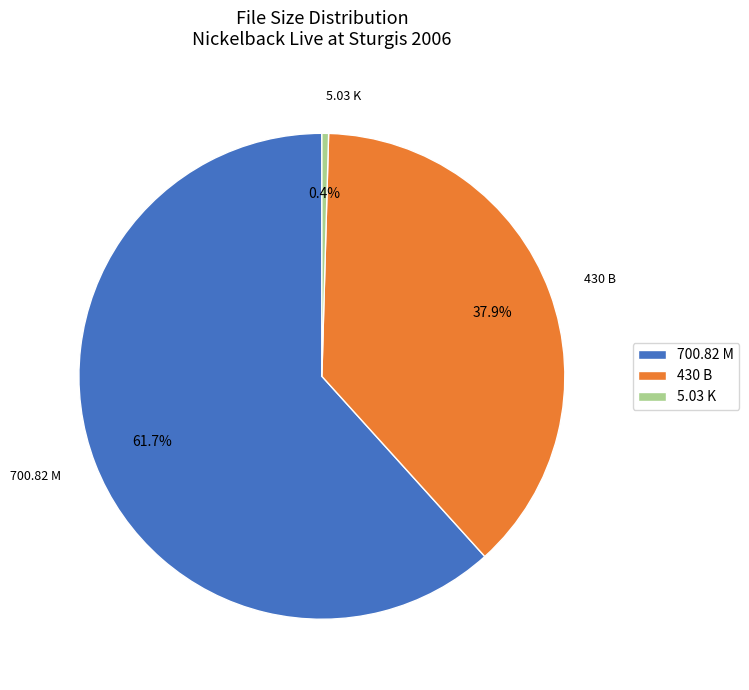

Which slice is the smallest?

5.03 K